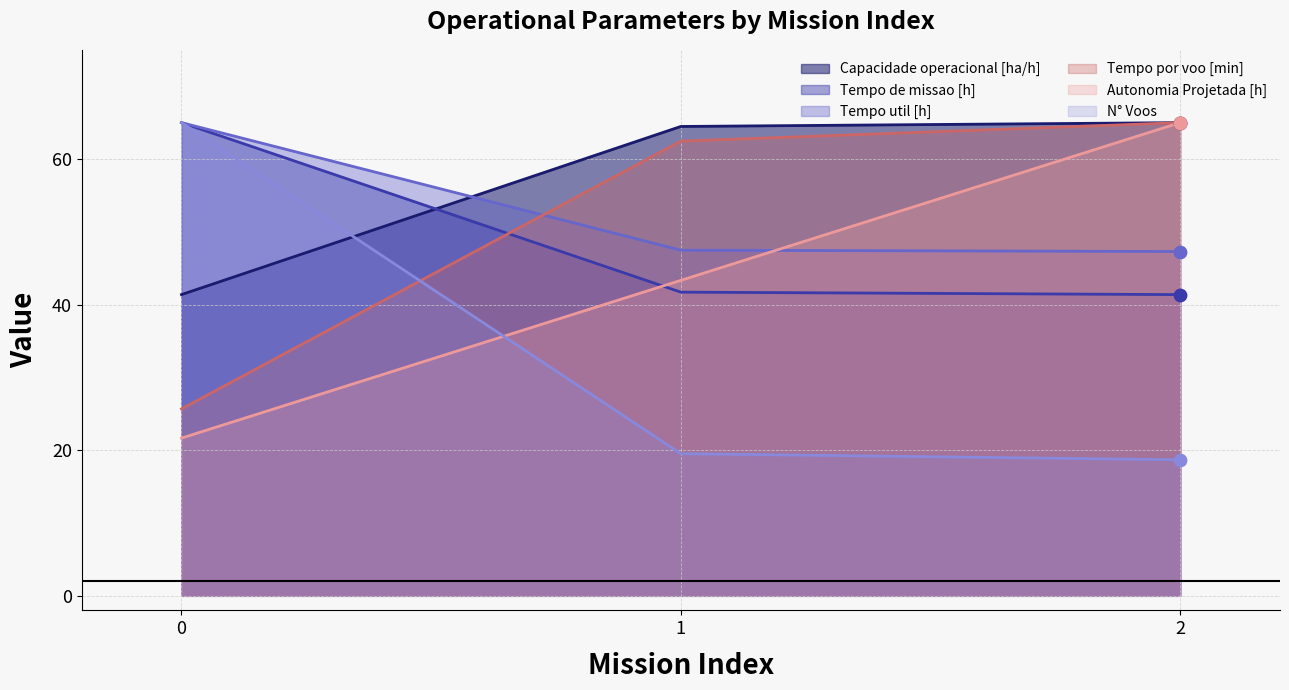

What are all the series names shown in the legend?

Capacidade operacional [ha/h], Tempo de missao [h], Tempo util [h], Tempo por voo [min], Autonomia Projetada [h], N° Voos